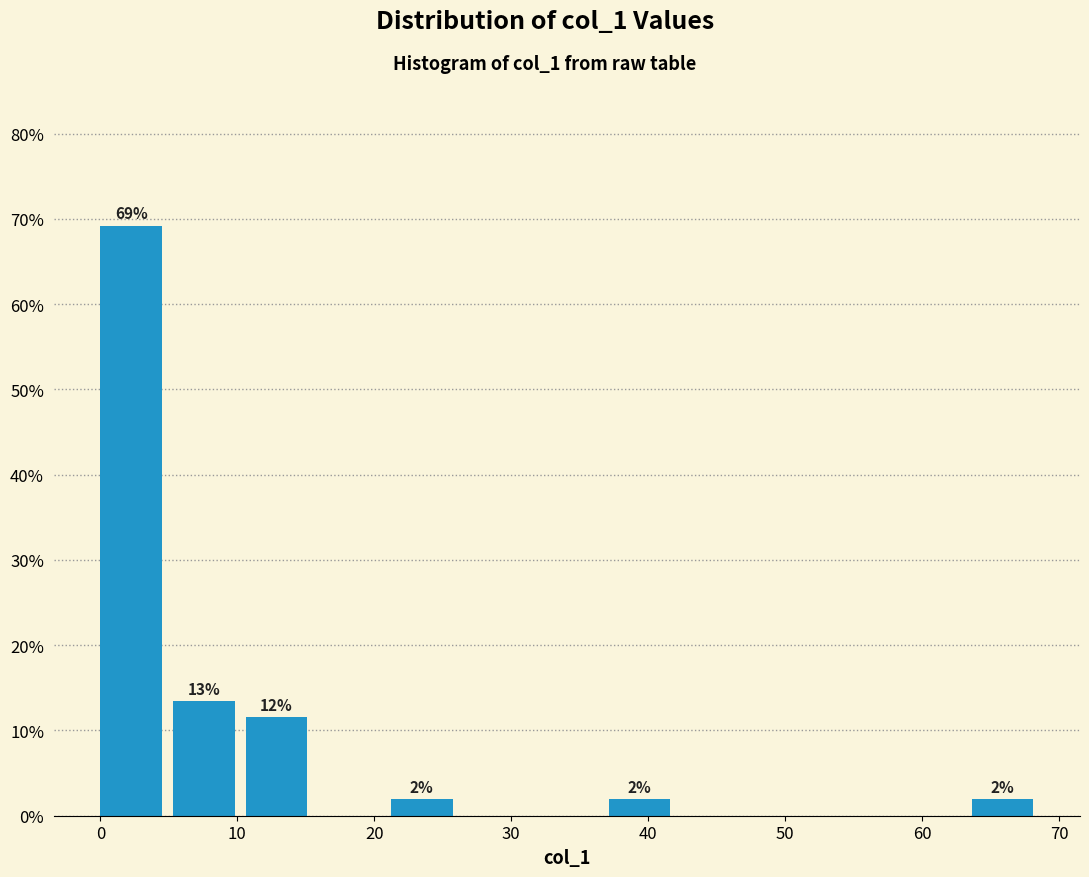

Which range on the x-axis has the tallest bar?

0 to 5